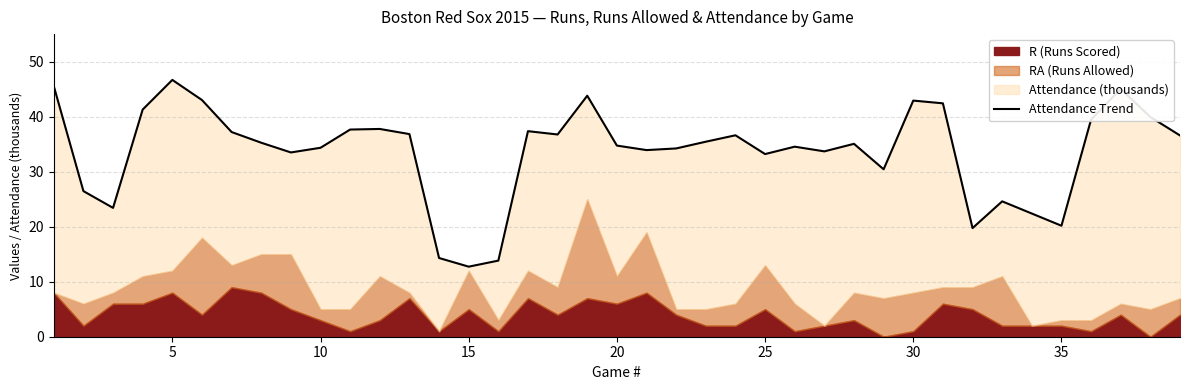

What is the value of the 24th point from the left?

36.6